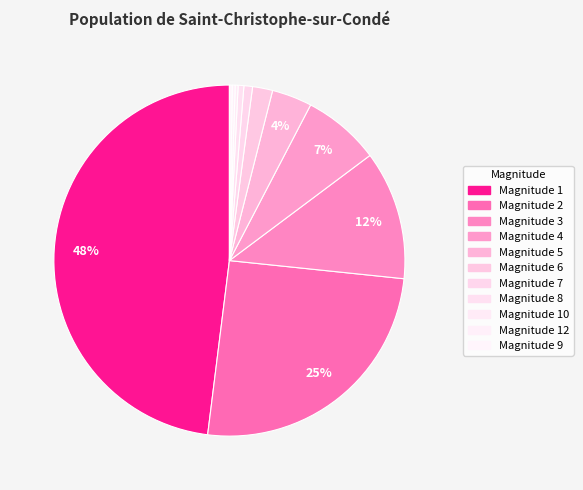

Is there any slice that represents more than half of the pie?

No